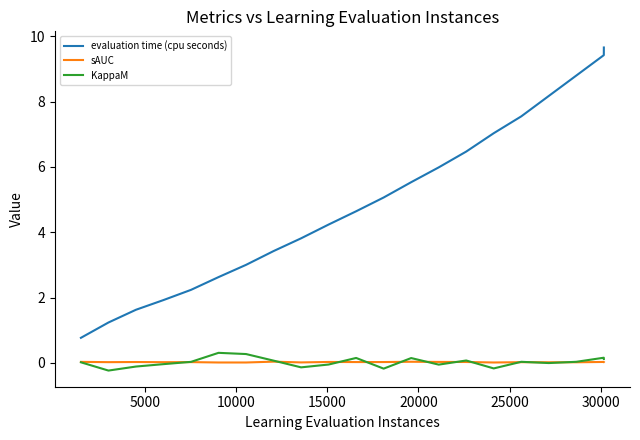

True or false: sAUC and evaluation time (cpu seconds) intersect in this chart.

False